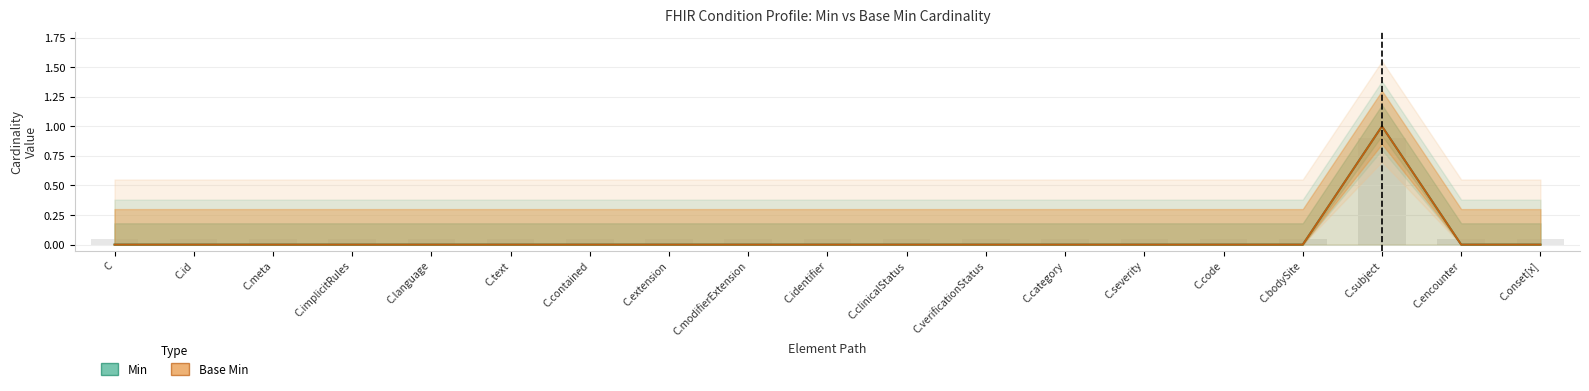

True or false: Min has a value of -1 at C.id.

False